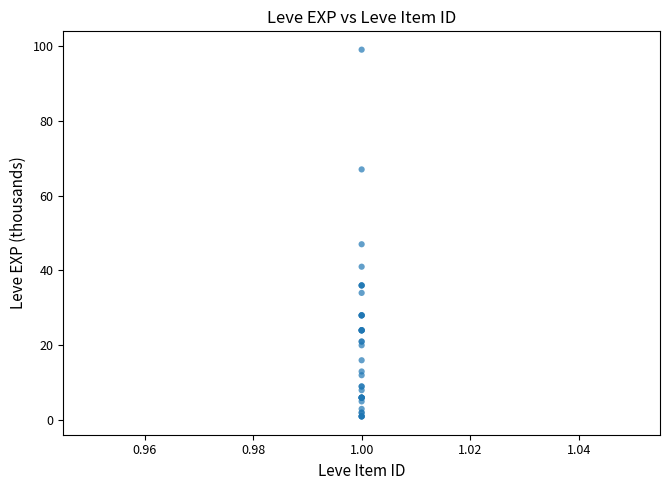

What Y value in the scatter plot is closest to 50?

47